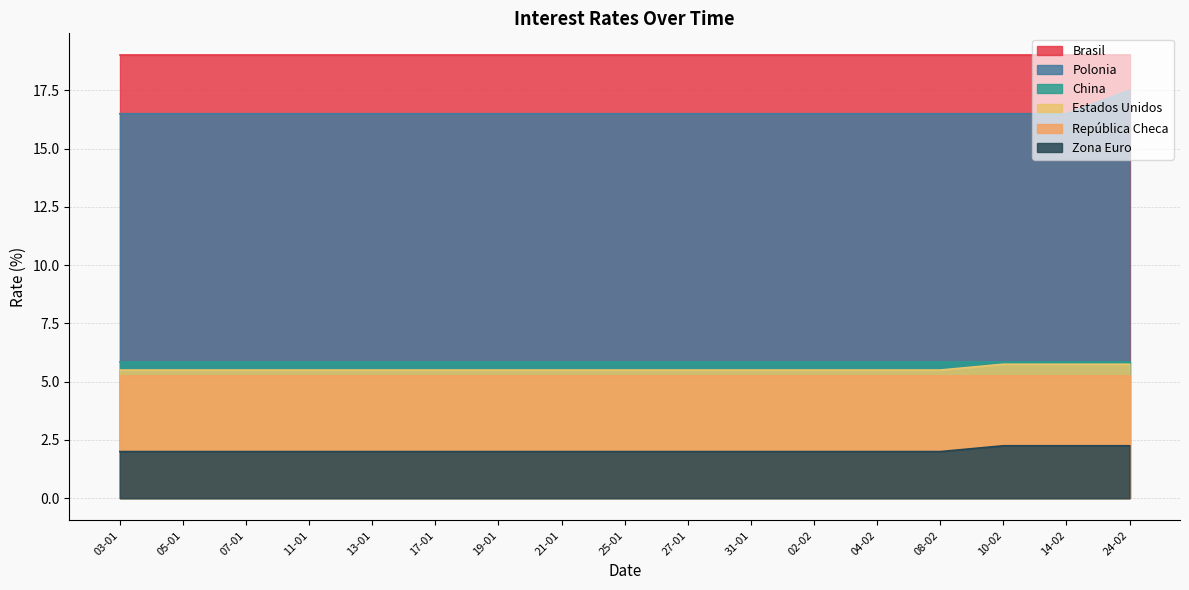

What is the spread (max minus min) of values at 02-02?

17.0